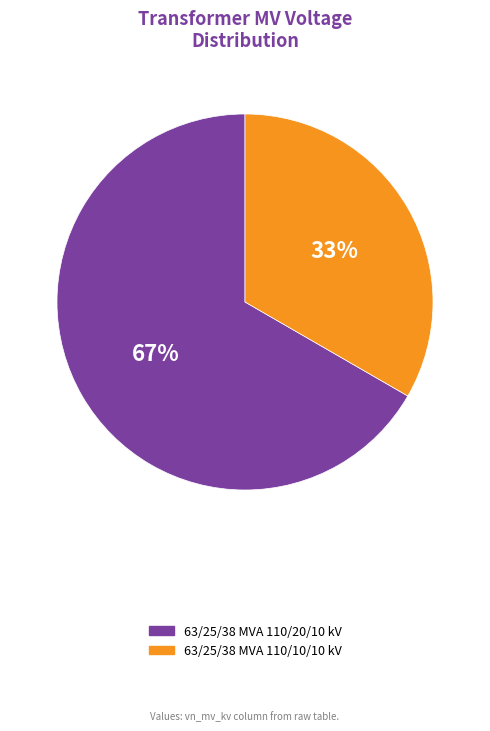

Rank the categories by value from lowest to highest.

63/25/38 MVA 110/10/10 kV, 63/25/38 MVA 110/20/10 kV